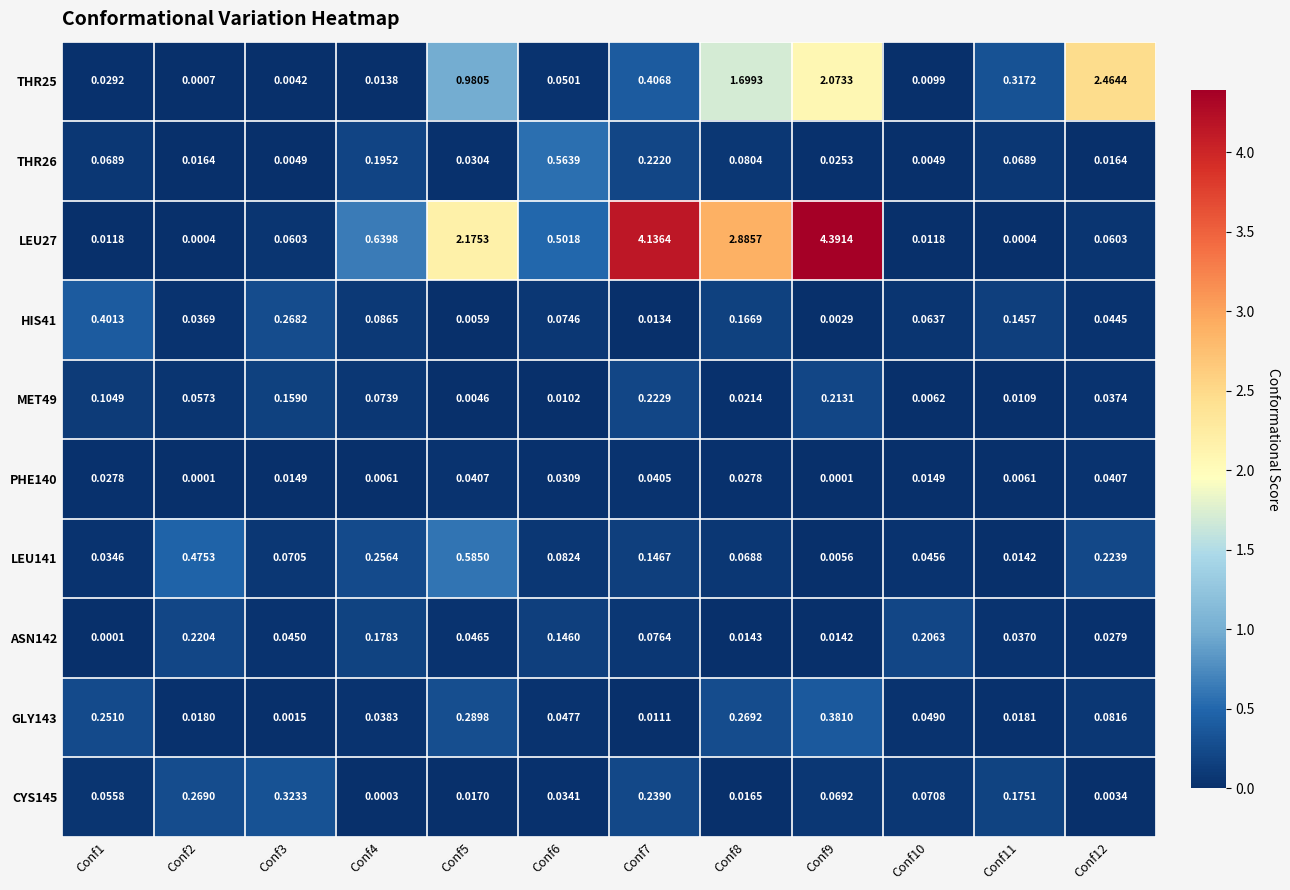

Between Conf2 and Conf10, which series saw the biggest shift?

LEU141